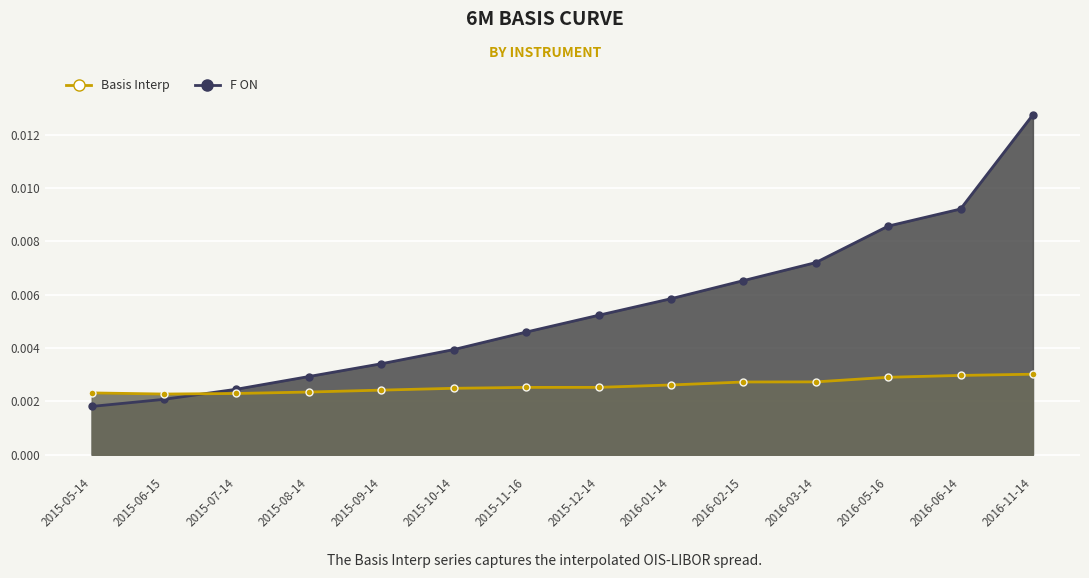

How many series are shown in this chart?

2